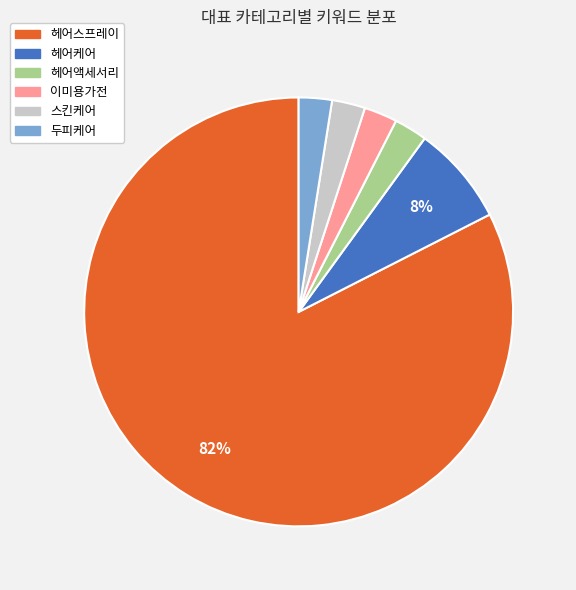

Is there a majority slice in this chart?

Yes